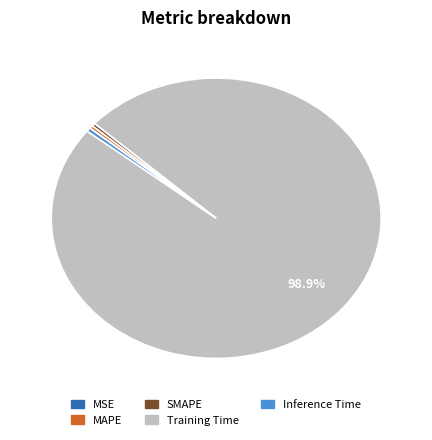

Which slice is the largest?

Training Time